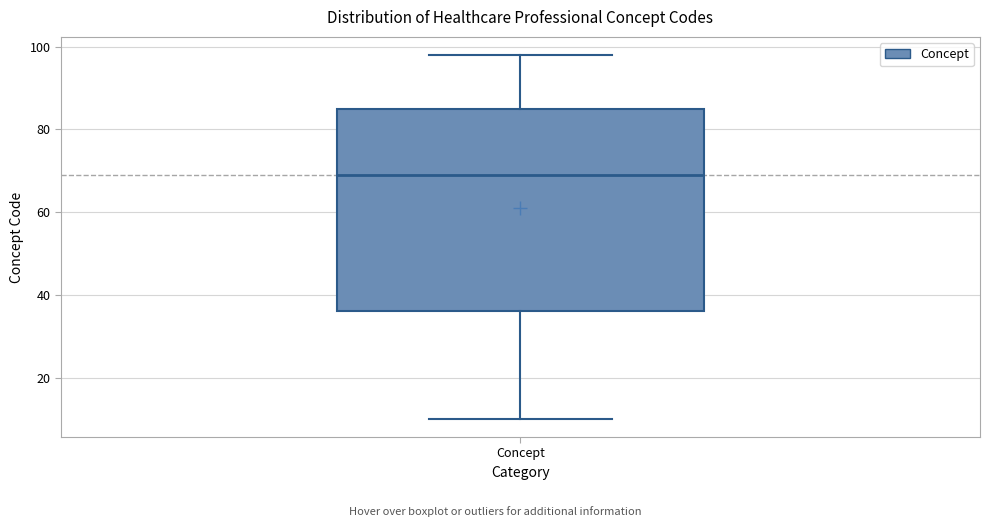

Read this box plot against the y-axis: the position of the median line, the range covered by the box, and the ends of both whiskers. The values are not printed on the chart, so give them approximately, as read against the axis.

median 70, box 36 to 86, whiskers 10 to 98